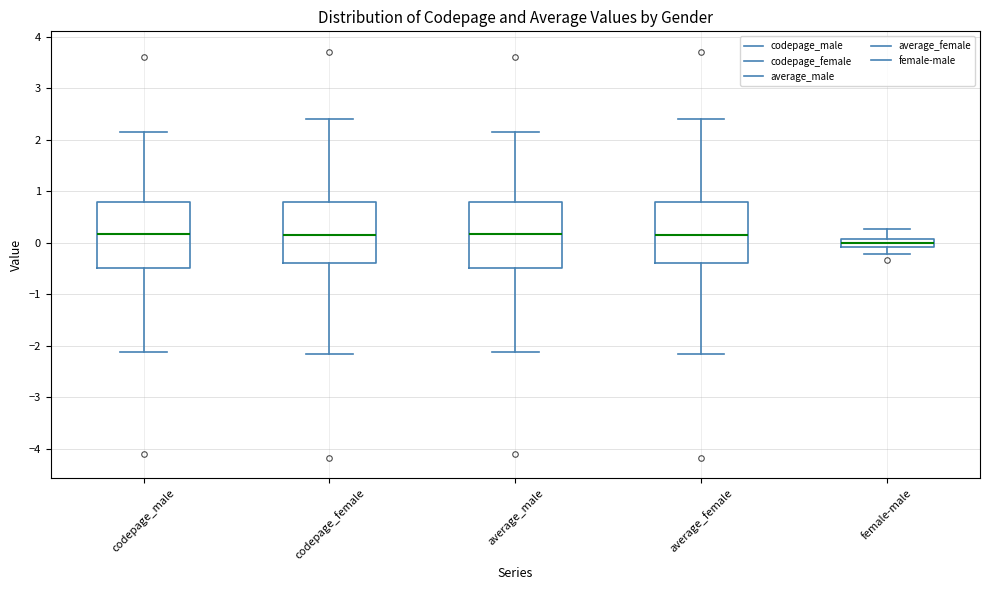

Reading left to right, read every box against the y-axis: the position of its median line, the range the box covers, and the ends of its whiskers. The values are not printed on the chart, so give them approximately, as read against the axis.

codepage_male: median 0.2, box -0.5 to 0.8, whiskers -2.1 to 2.2
codepage_female: median 0.2, box -0.4 to 0.8, whiskers -2.2 to 2.4
average_male: median 0.2, box -0.5 to 0.8, whiskers -2.1 to 2.2
average_female: median 0.2, box -0.4 to 0.8, whiskers -2.2 to 2.4
female-male: median 0.0, box -0.1 to 0.1, whiskers -0.2 to 0.3